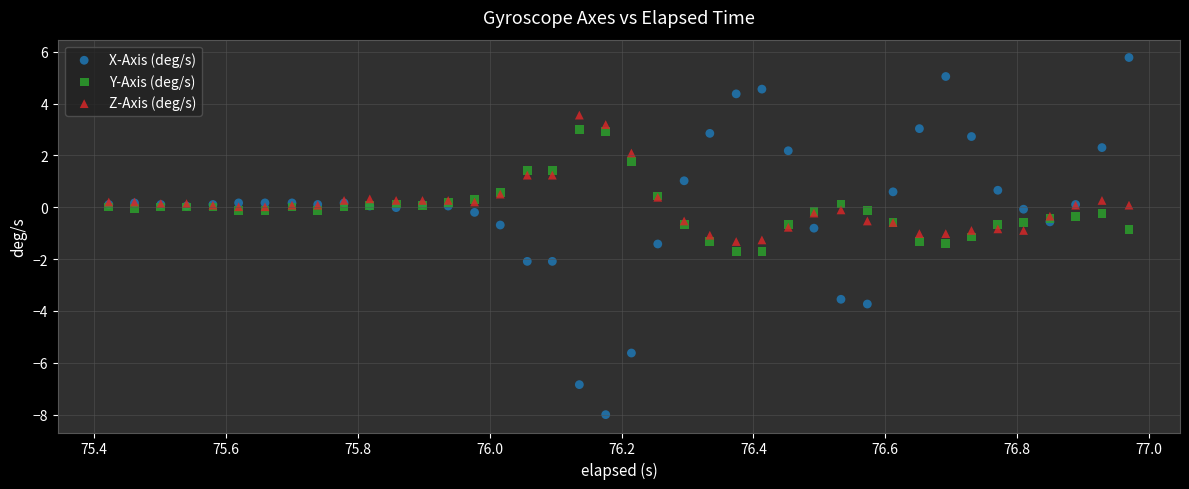

Which series has the widest spread of Y values?

X-Axis (deg/s)